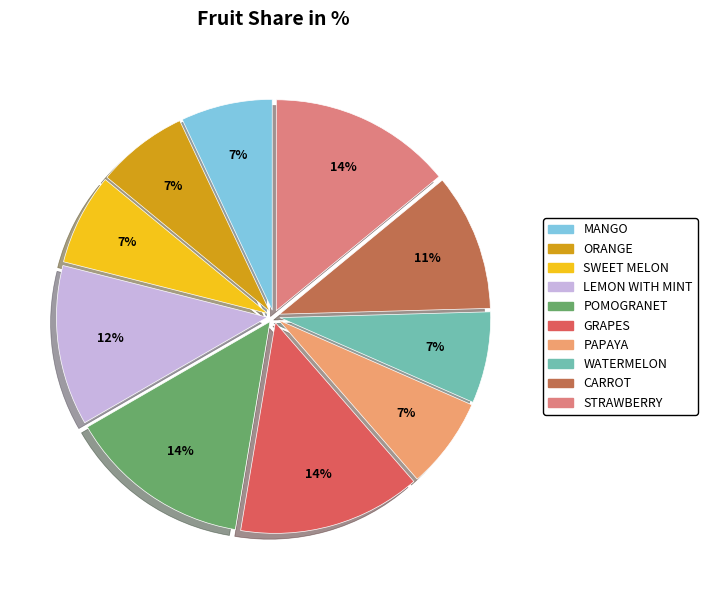

To the nearest percent, what portion does STRAWBERRY represent?

14%